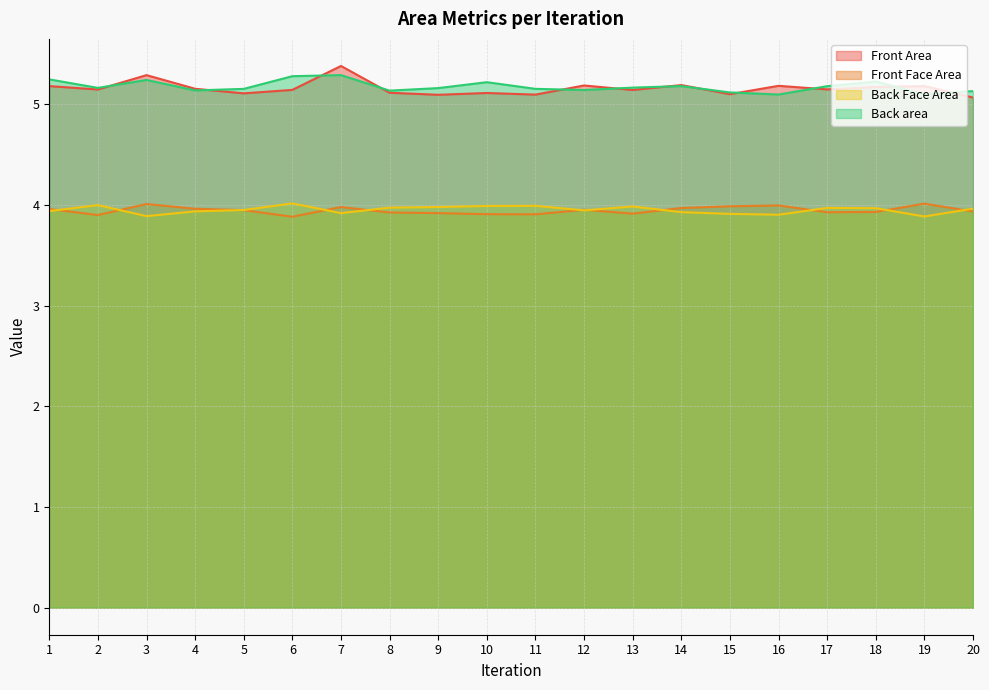

Reading left to right, transcribe all the data shown in this chart.

Front Area: 1=5.2	2=5.1	3=5.3	4=5.2	5=5.1	6=5.1	7=5.4	8=5.1	9=5.1	10=5.1	11=5.1	12=5.2	13=5.1	14=5.2	15=5.1	16=5.2	17=5.1	18=5.2	19=5.2	20=5.1
Front Face Area: 1=4.0	2=3.9	3=4.0	4=4.0	5=3.9	6=3.9	7=4.0	8=3.9	9=3.9	10=3.9	11=3.9	12=4.0	13=3.9	14=4.0	15=4.0	16=4.0	17=3.9	18=3.9	19=4.0	20=3.9
Back Face Area: 1=3.9	2=4.0	3=3.9	4=3.9	5=4.0	6=4.0	7=3.9	8=4.0	9=4.0	10=4.0	11=4.0	12=3.9	13=4.0	14=3.9	15=3.9	16=3.9	17=4.0	18=4.0	19=3.9	20=4.0
Back area: 1=5.2	2=5.2	3=5.2	4=5.1	5=5.2	6=5.3	7=5.3	8=5.1	9=5.2	10=5.2	11=5.2	12=5.1	13=5.2	14=5.2	15=5.1	16=5.1	17=5.2	18=5.2	19=5.1	20=5.1